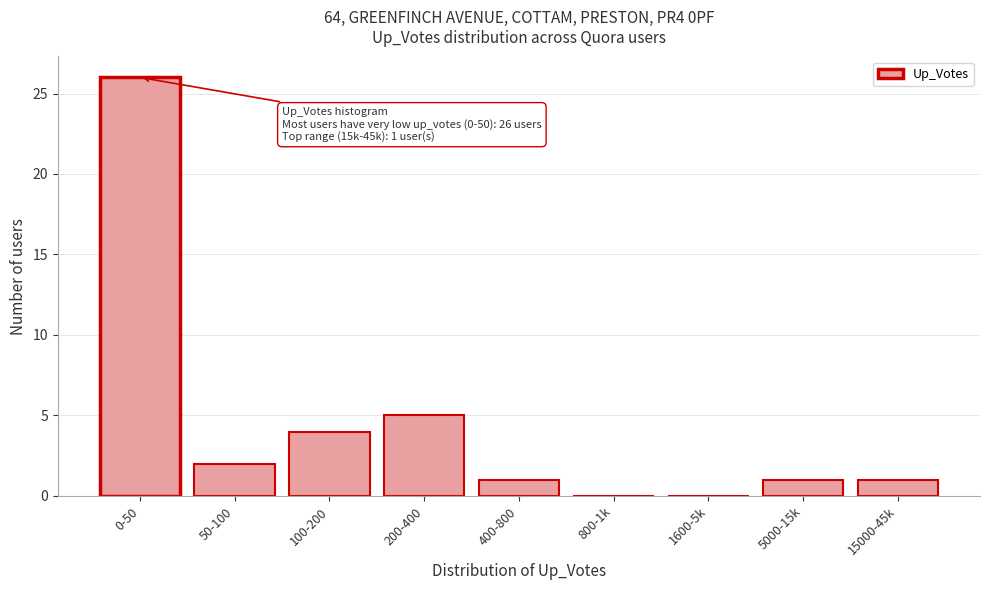

Reading right to left, what are all the values shown in this chart?

15000-45k=1	5000-15k=1	1600-5k=0	800-1k=0	400-800=1	200-400=5	100-200=4	50-100=2	0-50=26